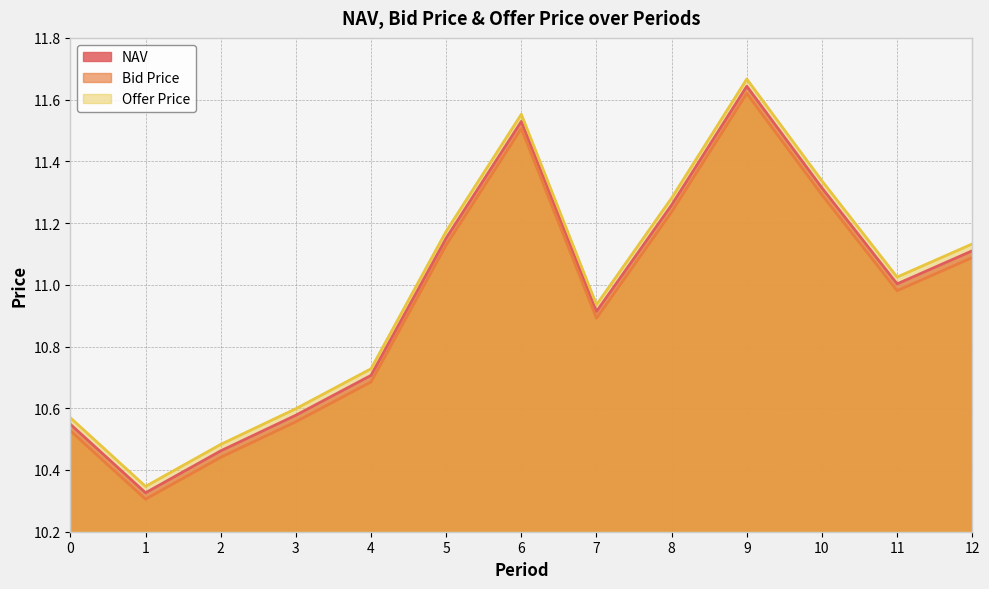

What is the sum of the Offer Price values at 0 and 10?

21.9